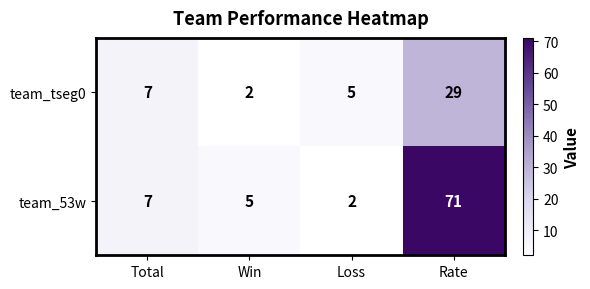

Which series has the largest range (max minus min)?

team_53w